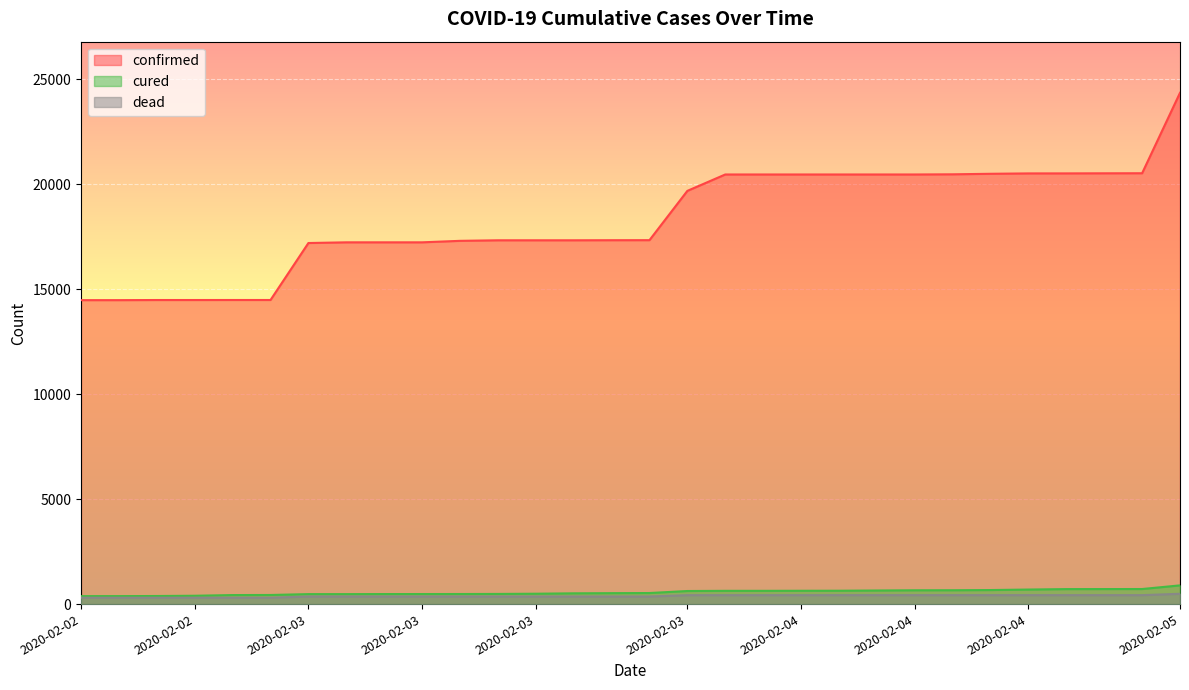

True or false: dead and confirmed intersect in this chart.

False